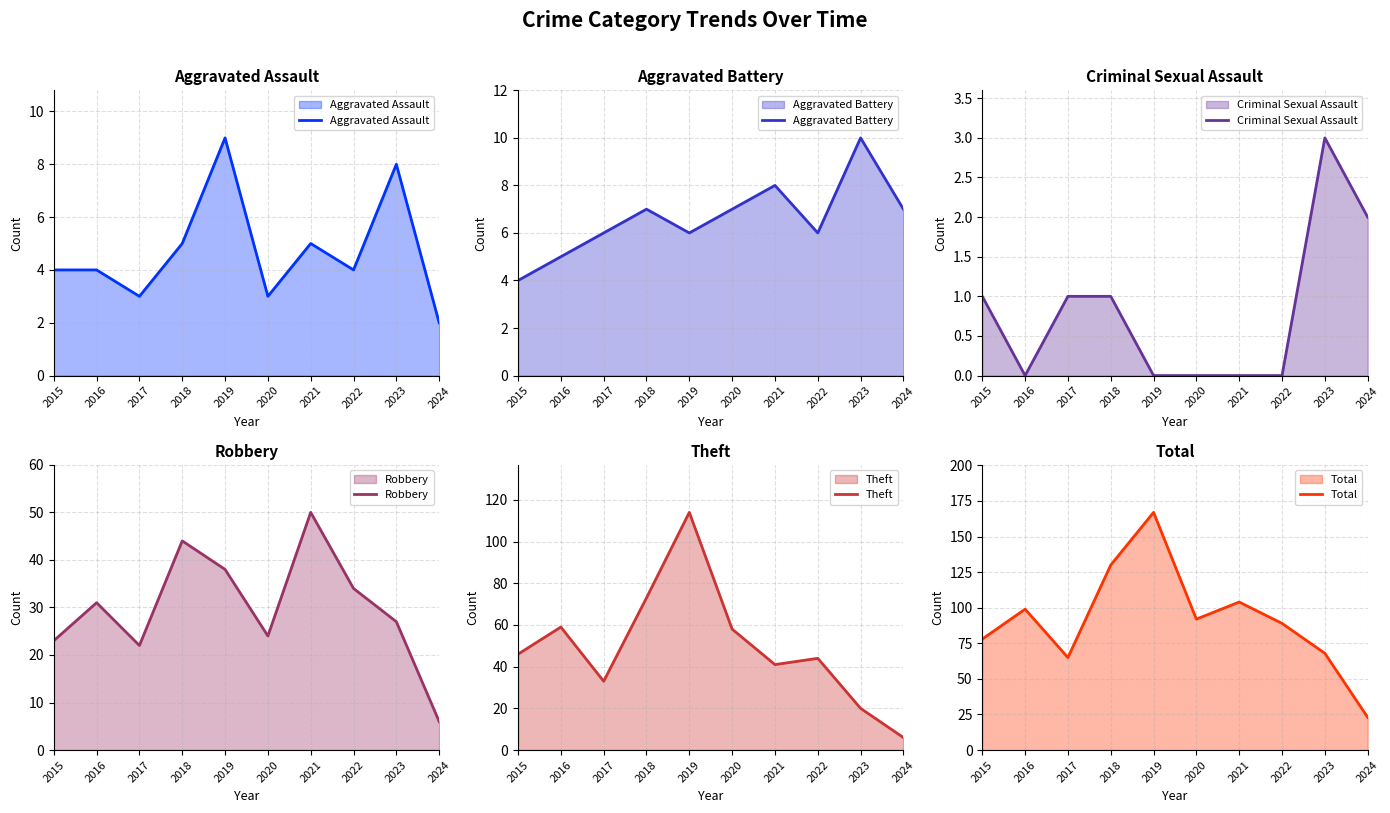

How many data points in Aggravated Assault are less than 4?

3